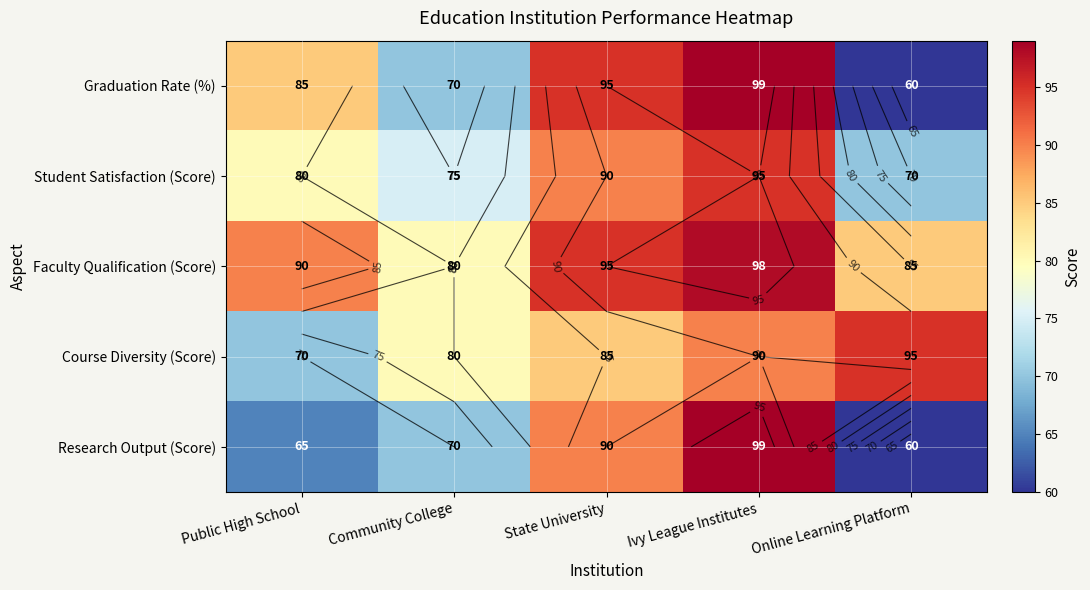

What is the average value of the Research Output (Score) series?

77